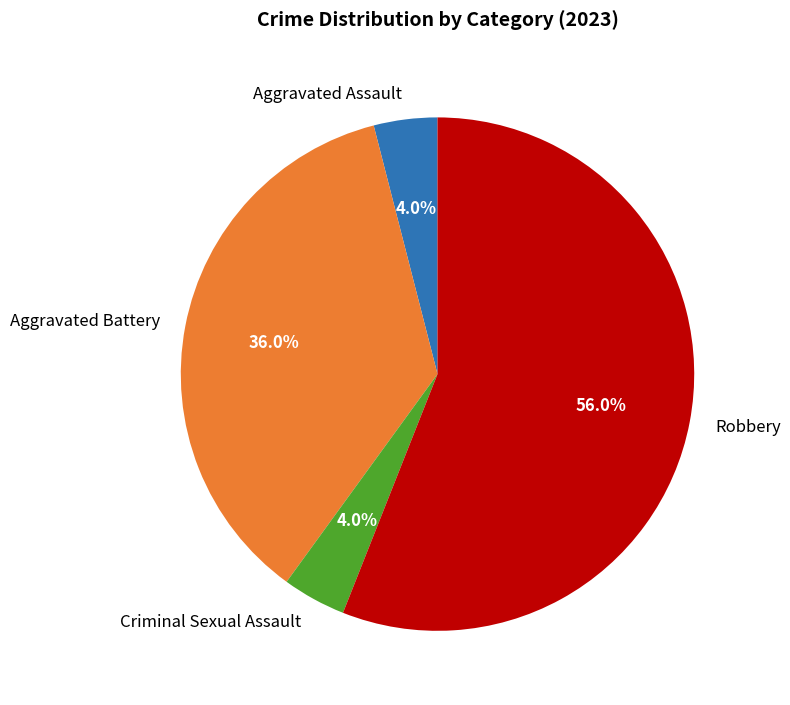

What percentage is NOT represented by Aggravated Battery?

64.0%